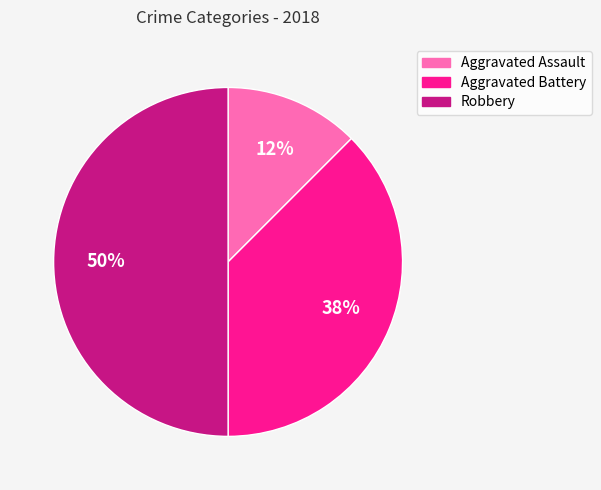

The Robbery slice represents 50% of the pie. True or false?

True